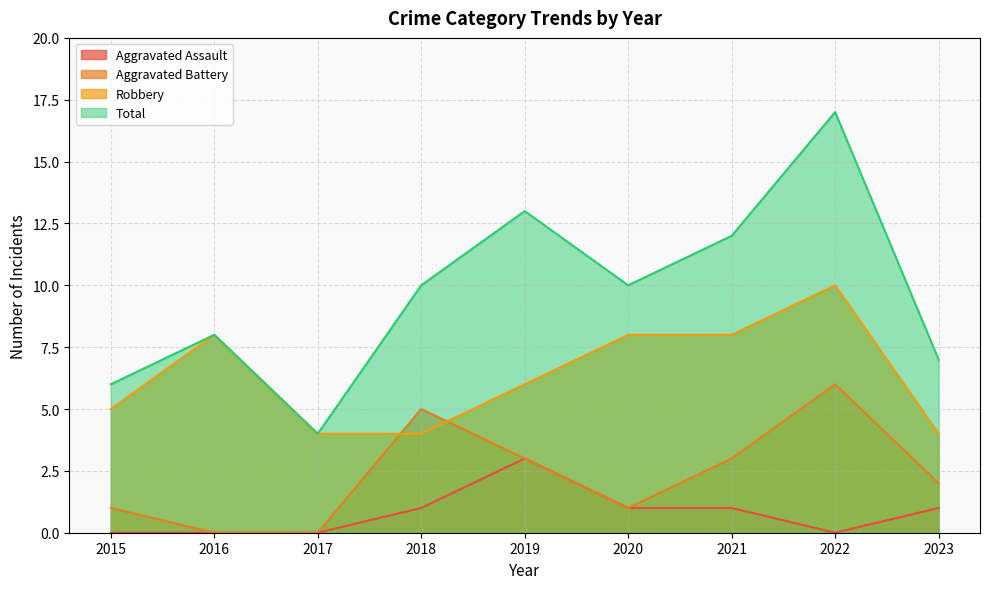

Which has a higher value, 2021 or 2015?

2021